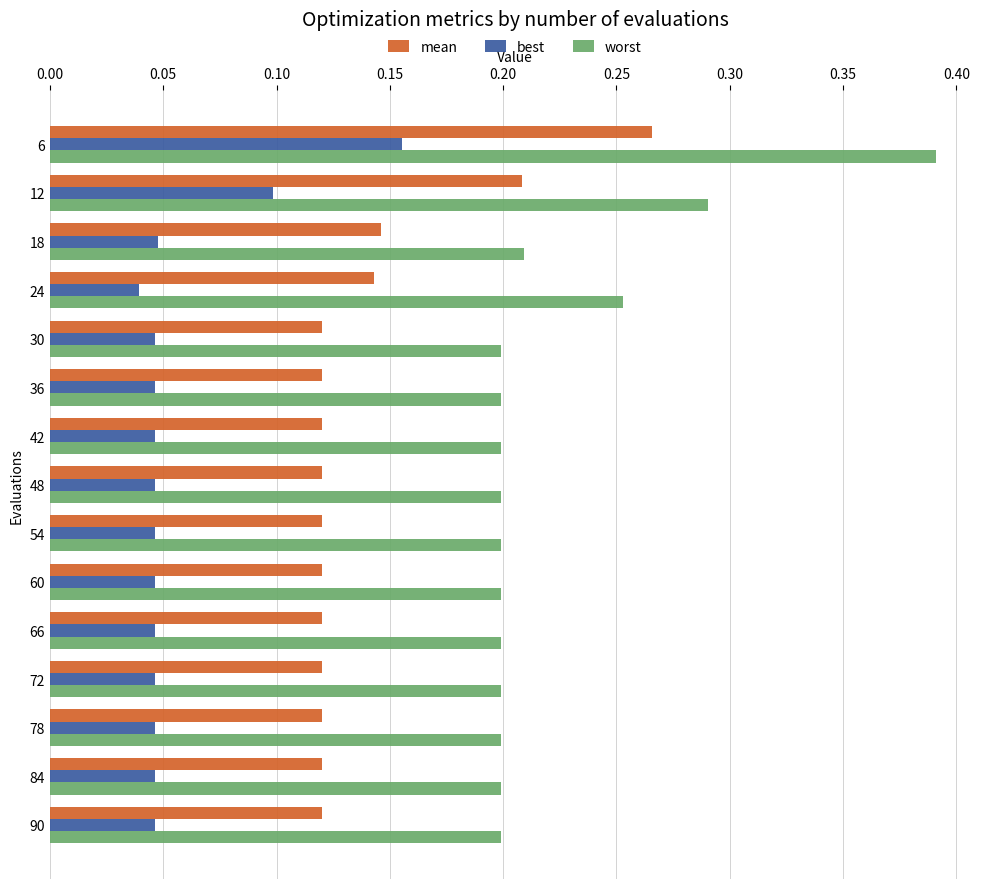

How many best values are between 0 and 1?

15